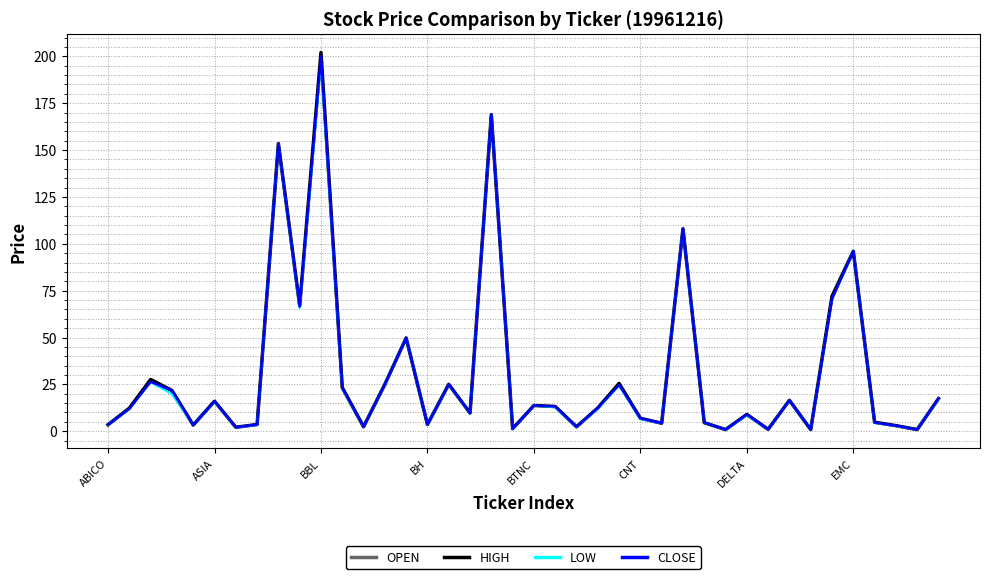

What is the difference between the maximum and minimum values in the OPEN series?

196.1